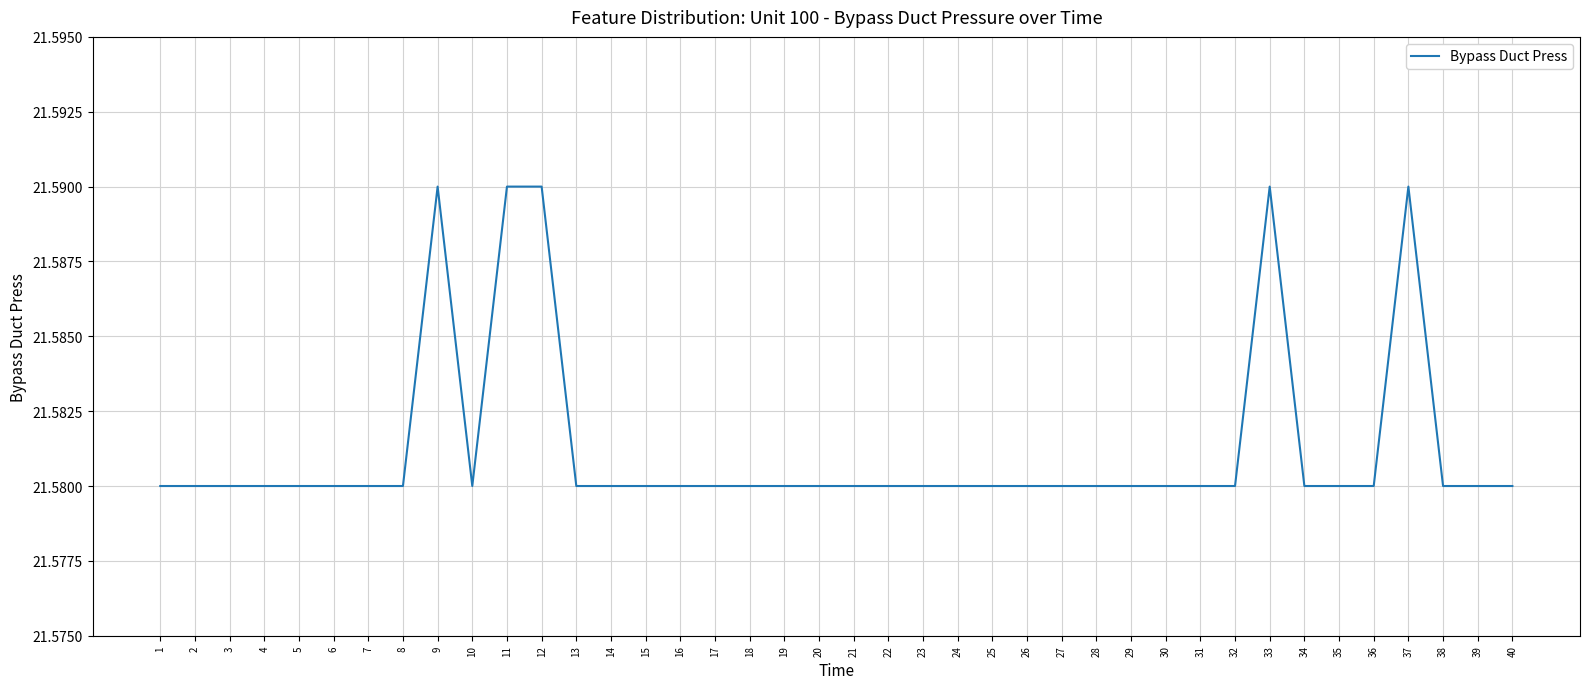

Between 37 and 28, which is larger?

37